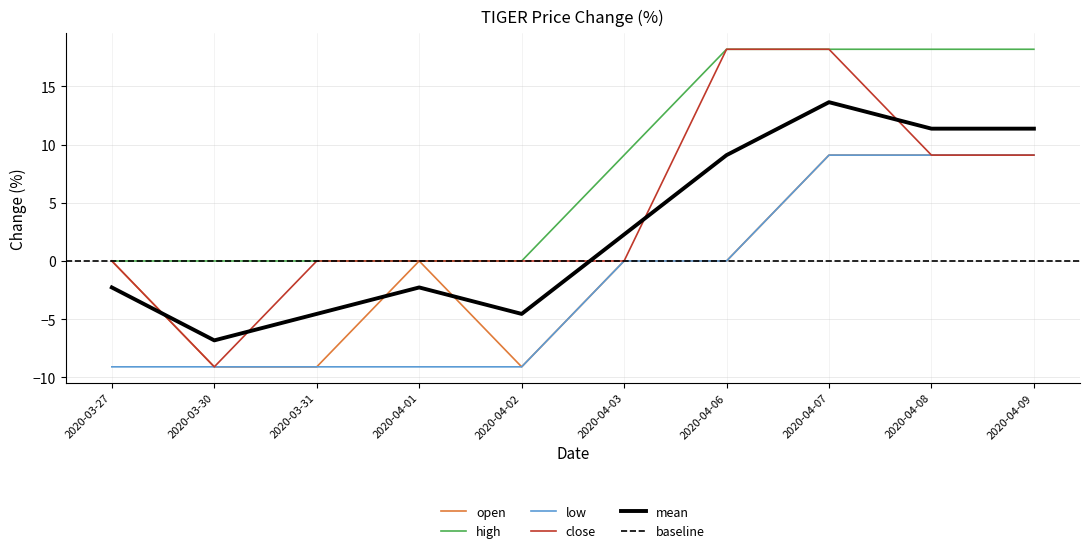

What is the difference between the highest and lowest values at 2020-04-01?

9.1